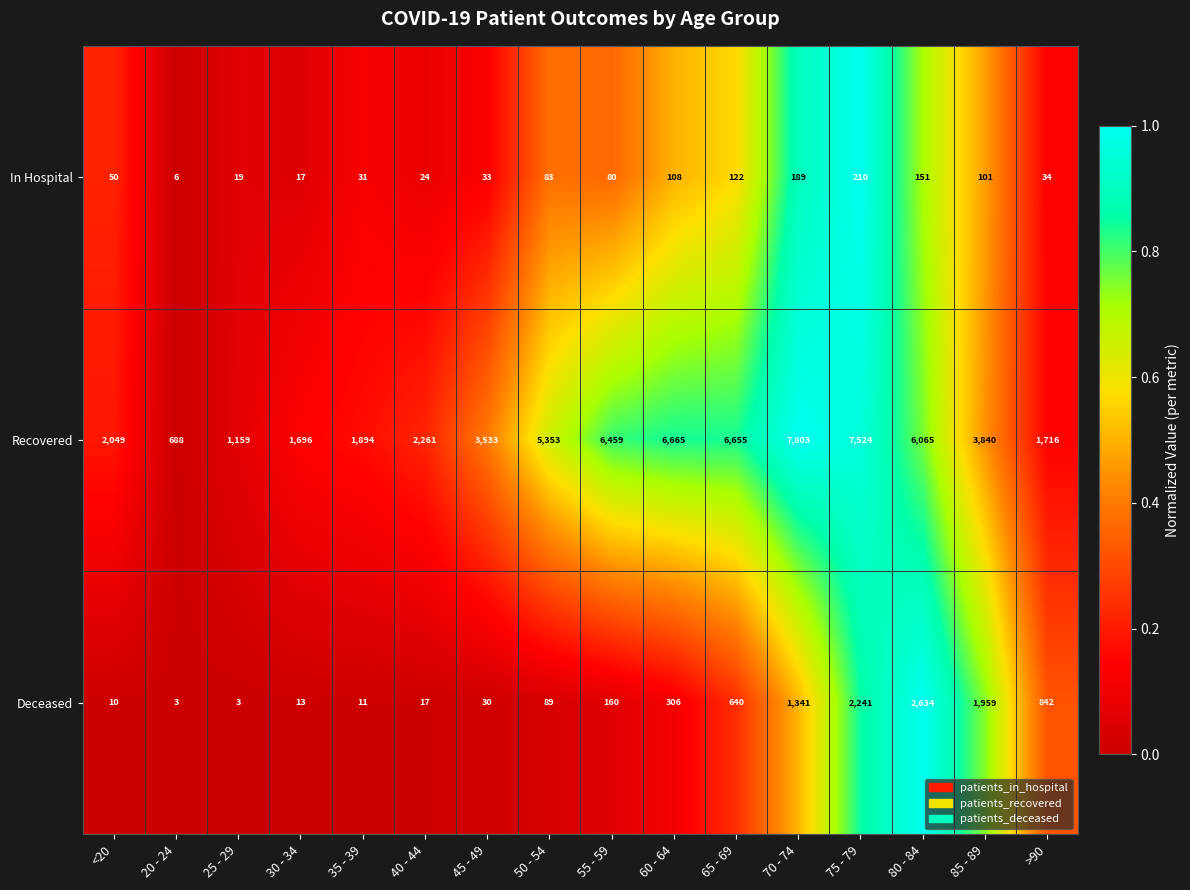

Is the value of Recovered at 65 - 69 greater than the value of Deceased at <20?

Yes